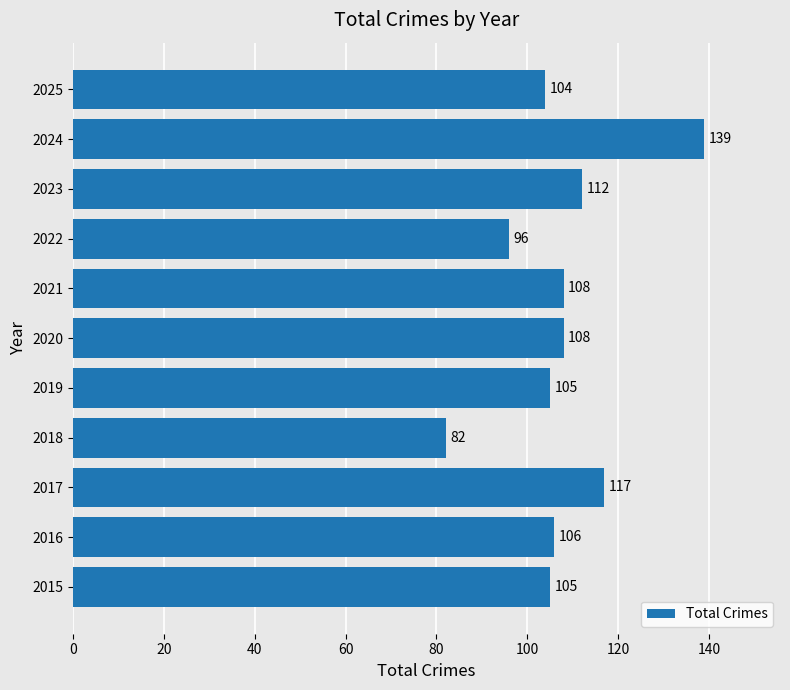

What is the minimum value shown in the chart?

82